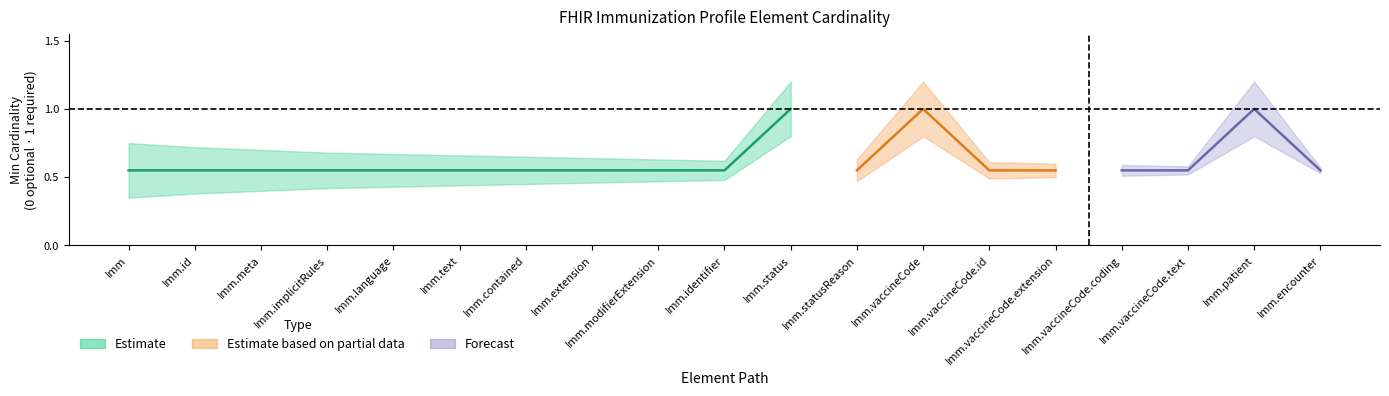

Is the value of Base Min at Immunization.implicitRules greater than the value of Min at Immunization.vaccineCode?

No